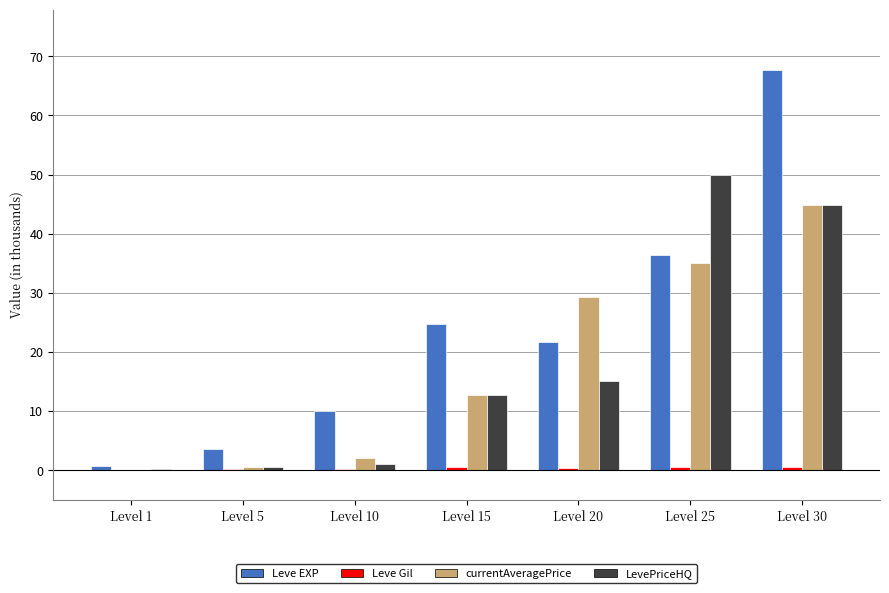

The LevePriceHQ series shows 44.8 at Level 30. True or false?

True